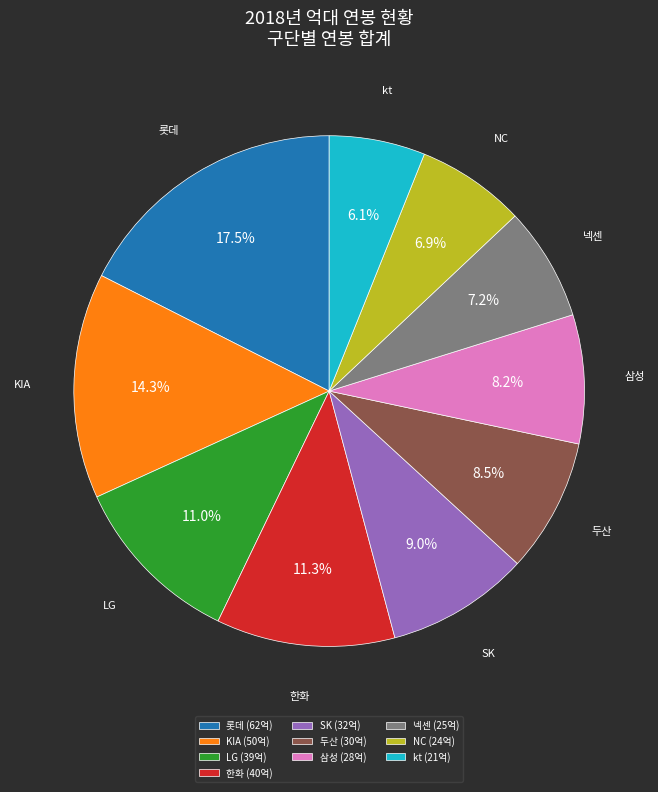

Does any single category account for the majority?

No